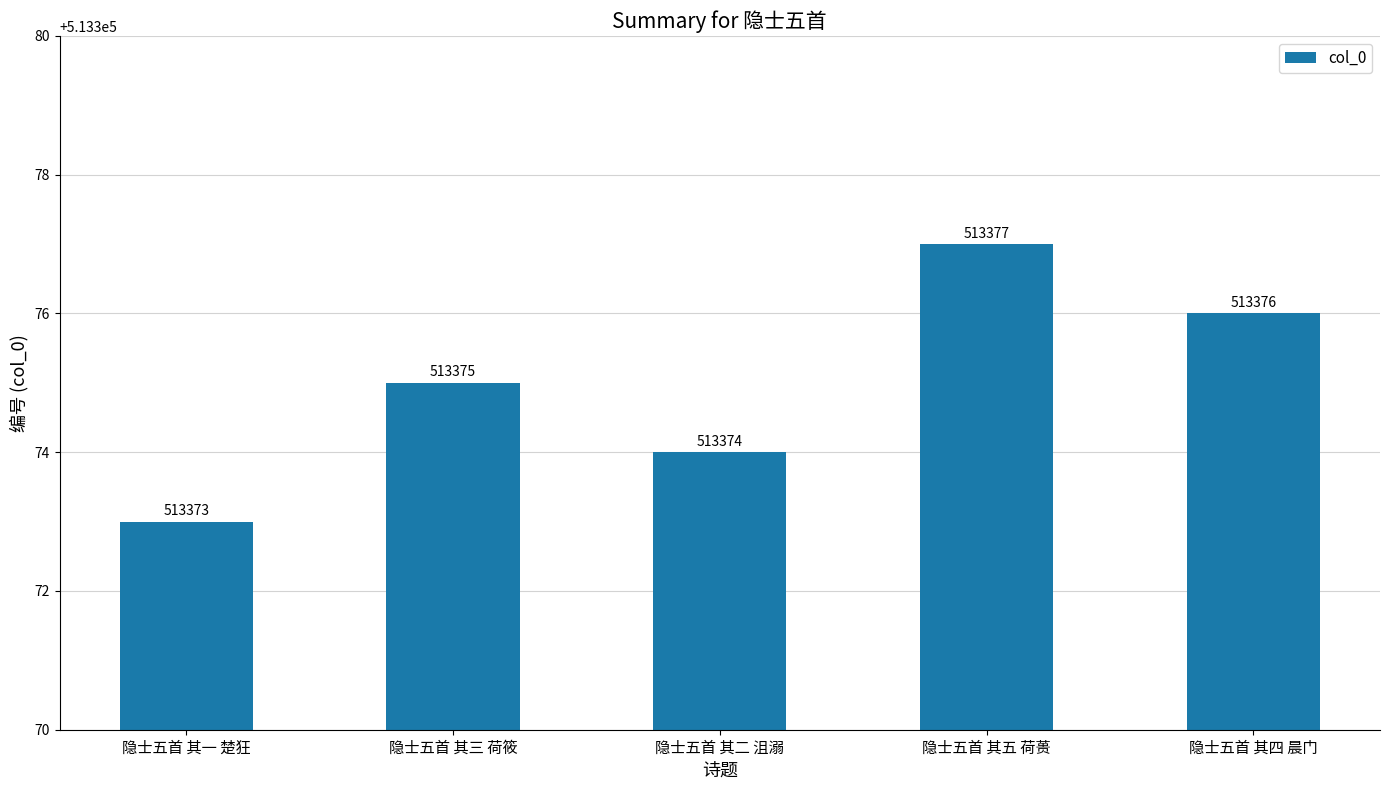

Rank the categories by value from highest to lowest.

隐士五首 其五 荷蒉, 隐士五首 其四 晨门, 隐士五首 其三 荷筱, 隐士五首 其二 沮溺, 隐士五首 其一 楚狂